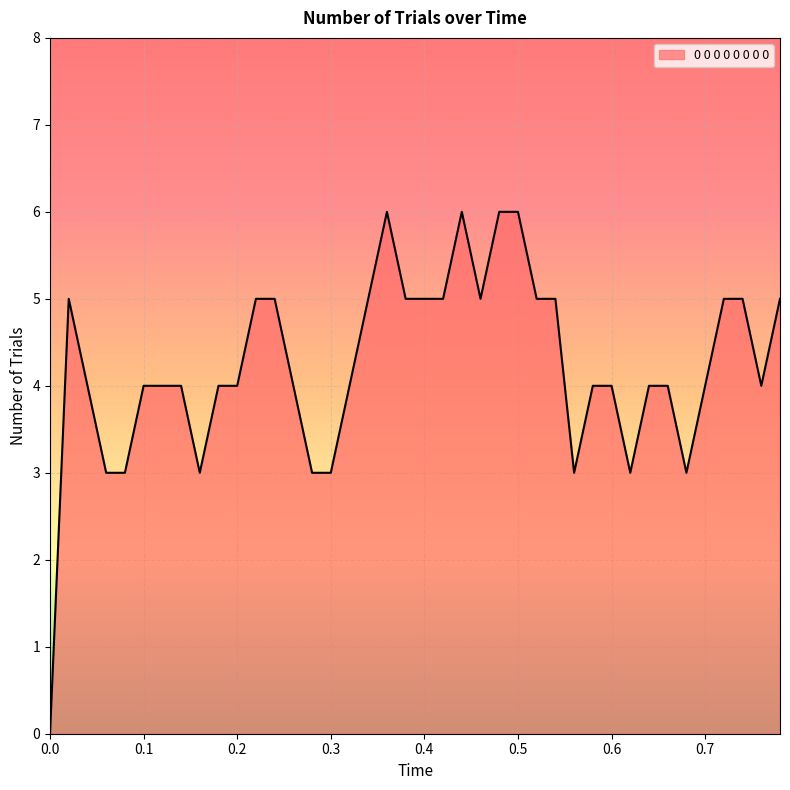

What is the greatest value displayed?

6